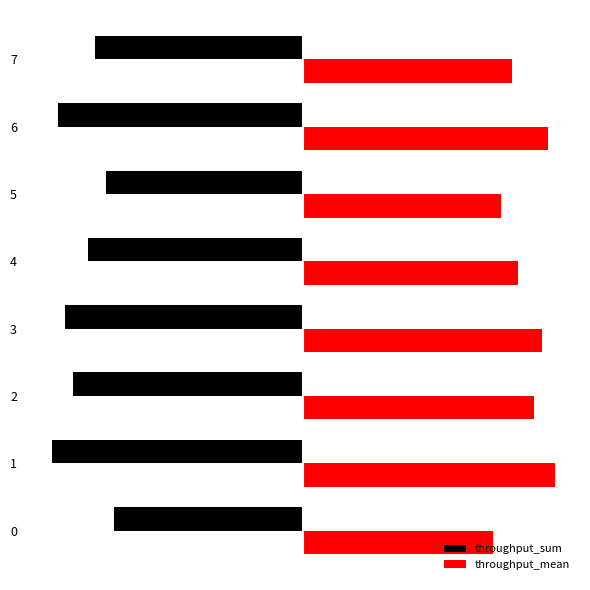

Reading left to right, list all the values displayed in this chart.

throughput_sum: 0=-0.8	1=-1.0	2=-0.9	3=-0.9	4=-0.9	5=-0.8	6=-1.0	7=-0.8
throughput_mean: 0=0.8	1=1.0	2=0.9	3=0.9	4=0.9	5=0.8	6=1.0	7=0.8